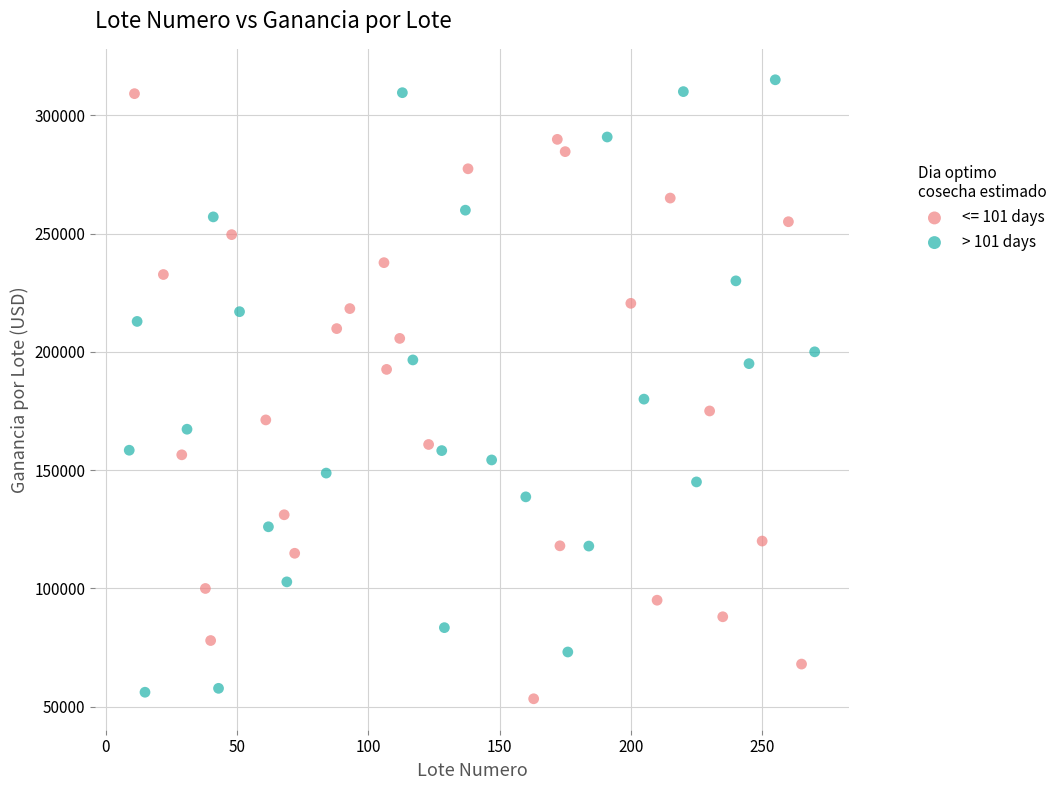

What are all the series names shown in the legend?

<= 101 days, > 101 days